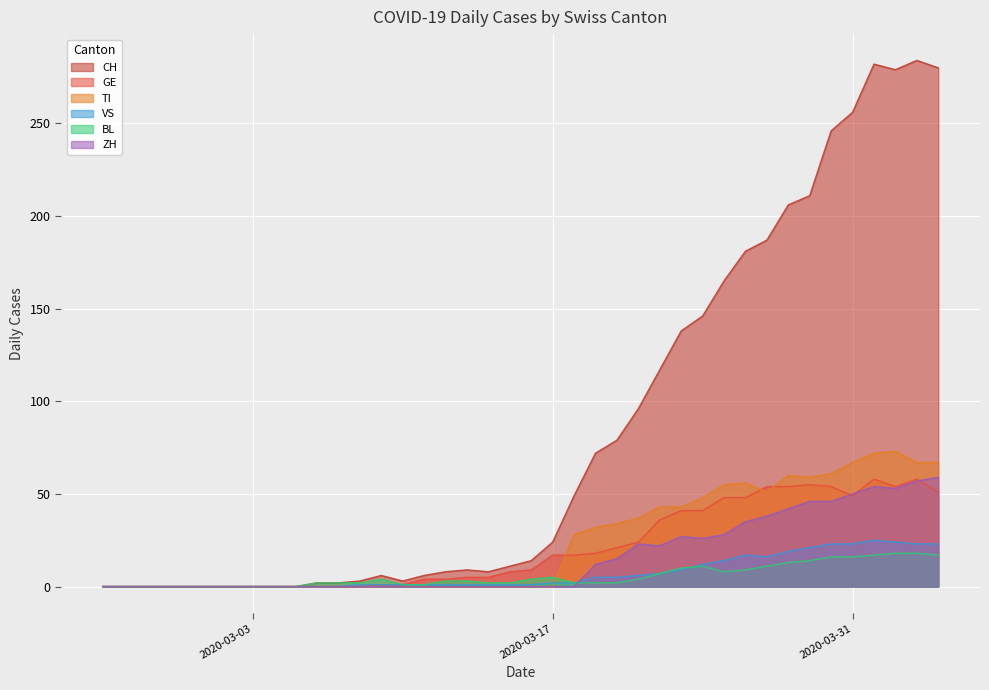

In BL, how many points are higher than both neighbors (excluding endpoints)?

3